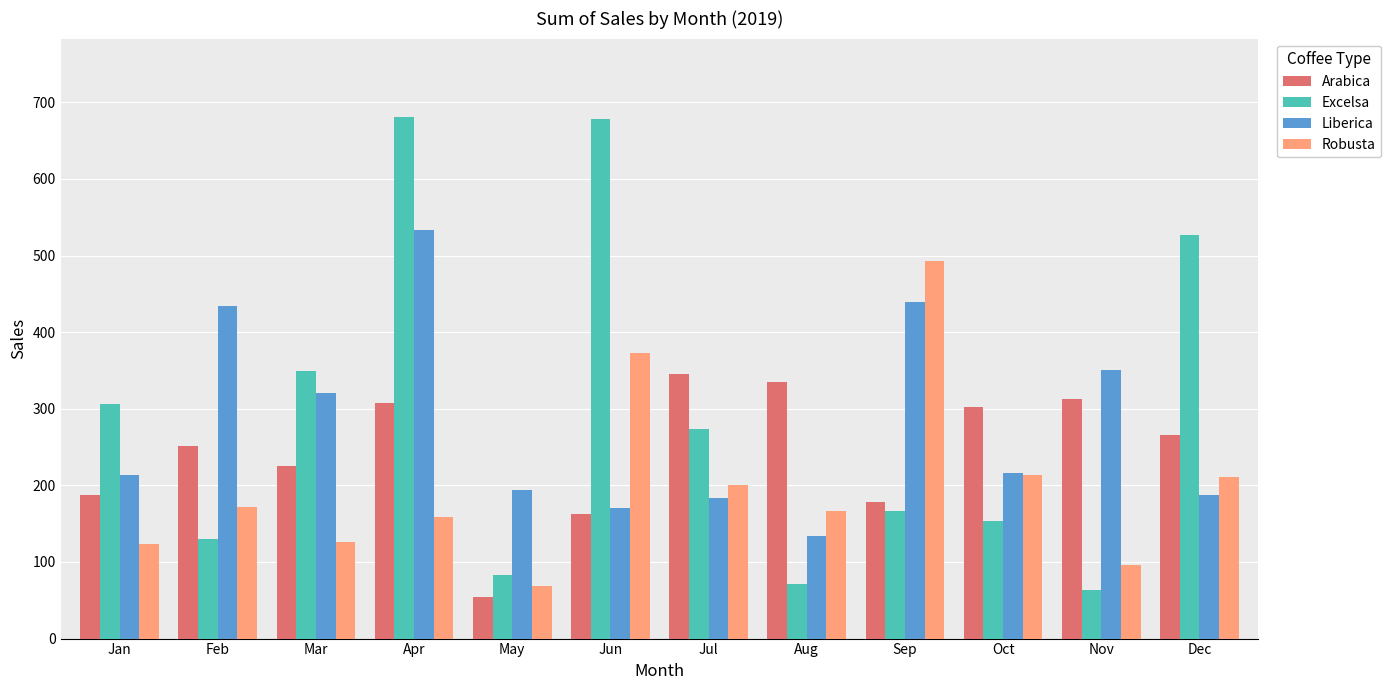

Which series has the largest total across all categories?

Excelsa